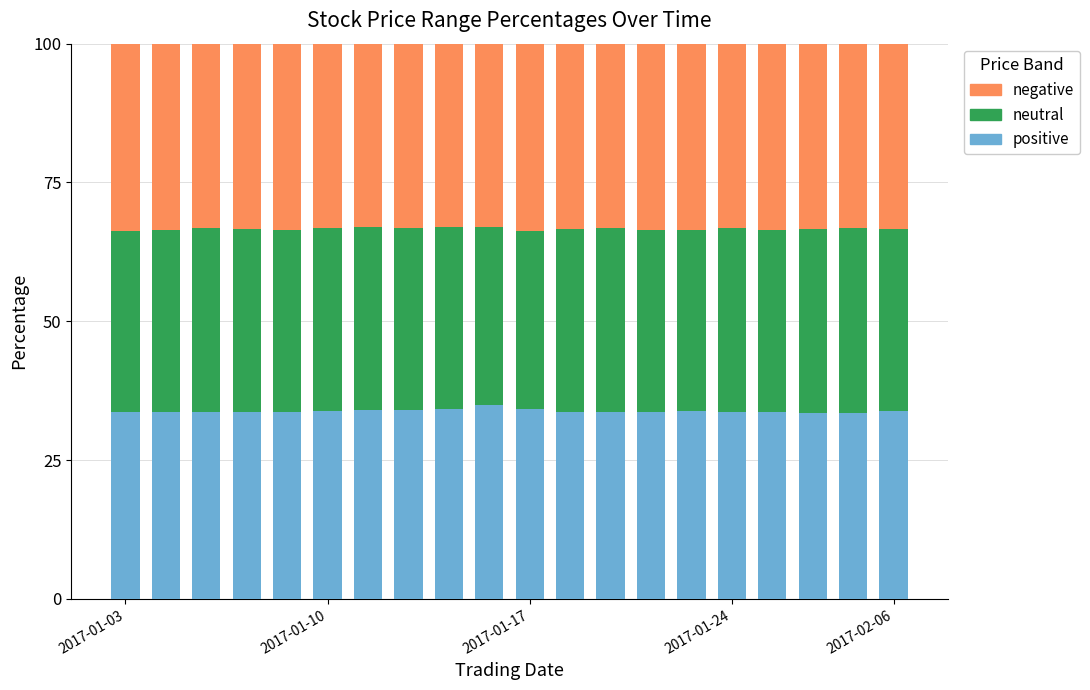

What is the difference between the second highest and second lowest values in the positive series?

0.6